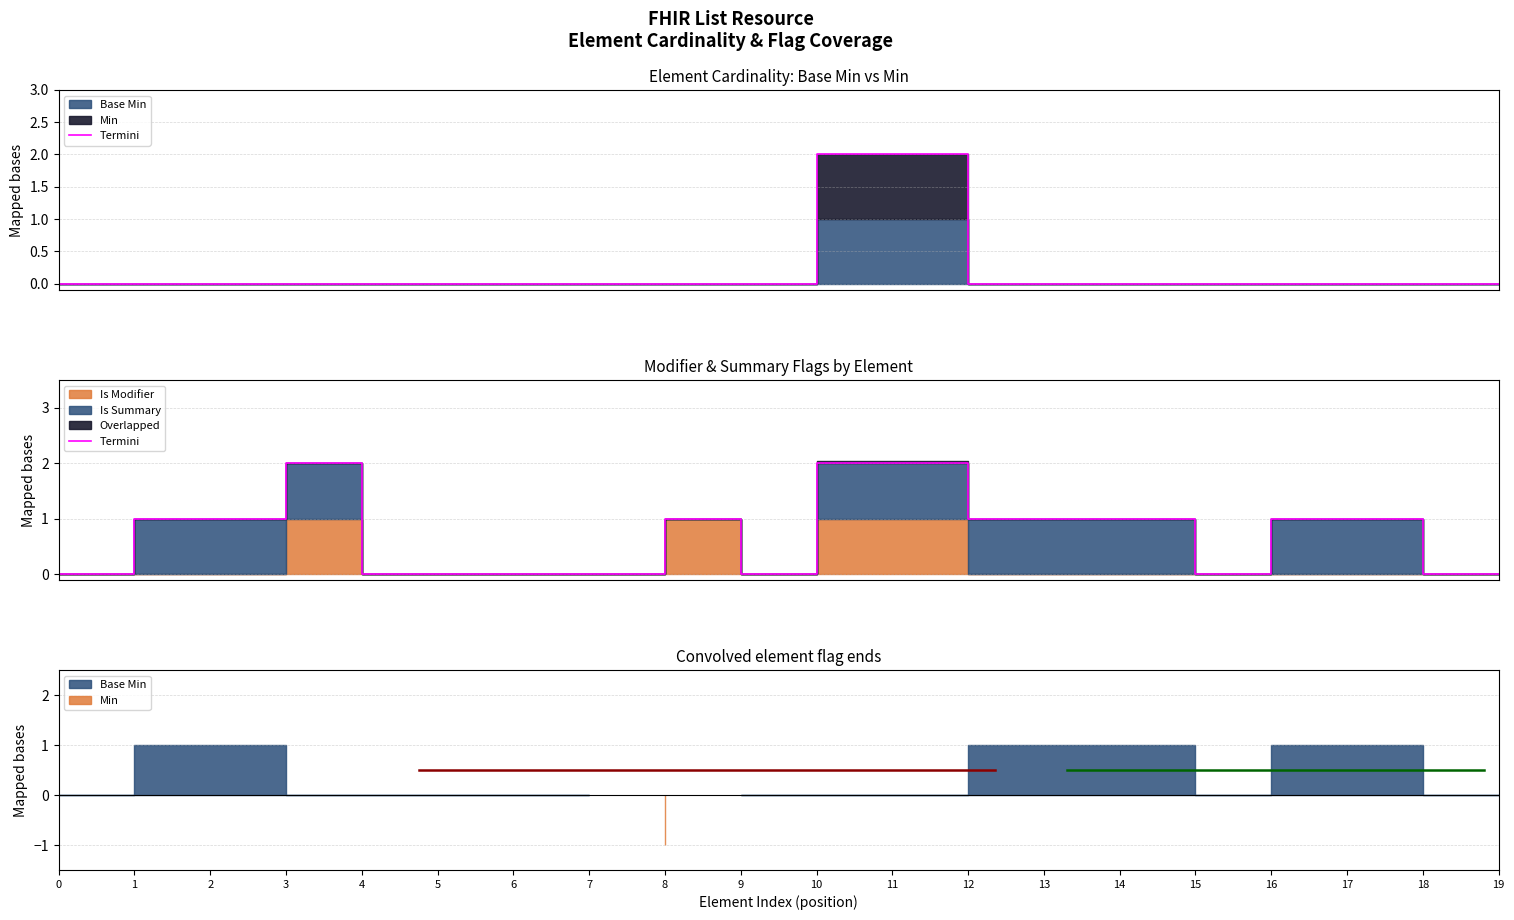

Count the number of values greater than 1.

3